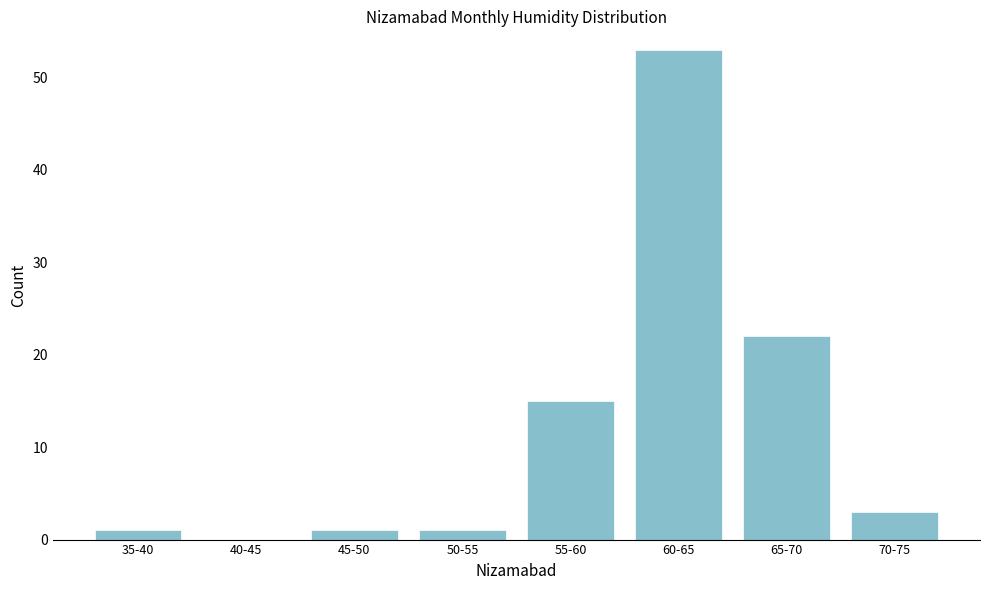

Reading right to left, what are all the values shown in this chart?

70-75=3	65-70=22	60-65=53	55-60=15	50-55=1	45-50=1	40-45=0	35-40=1